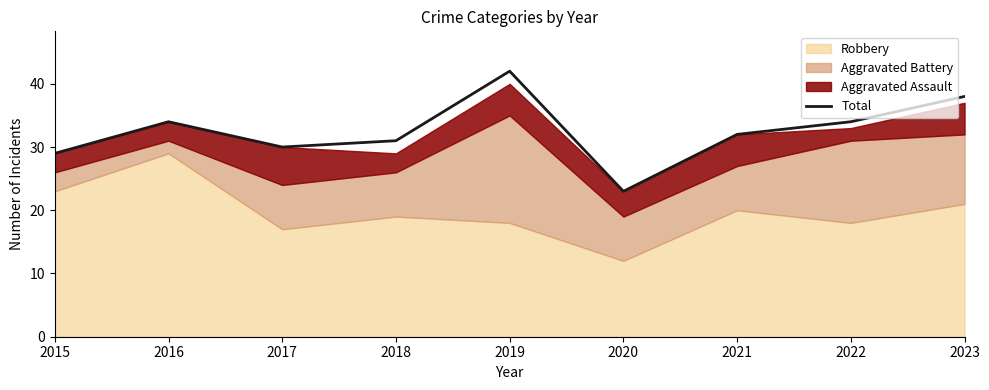

How many data points does each series have?

9